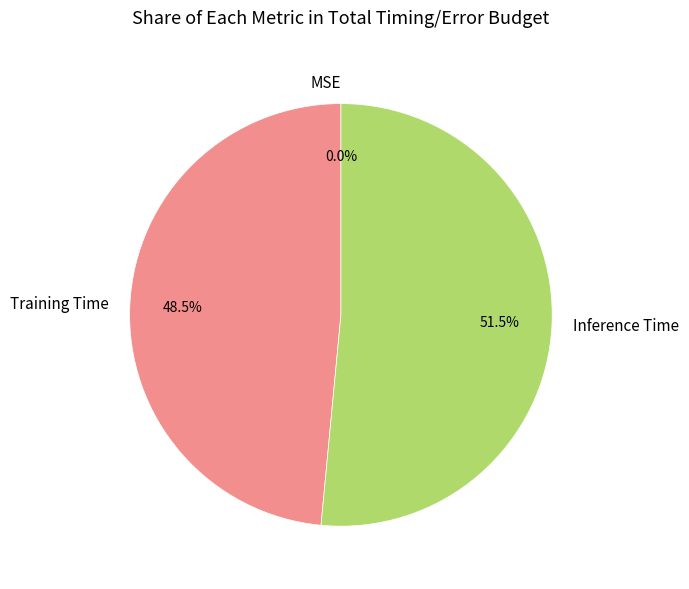

What portion of the pie excludes Inference Time?

48.5%